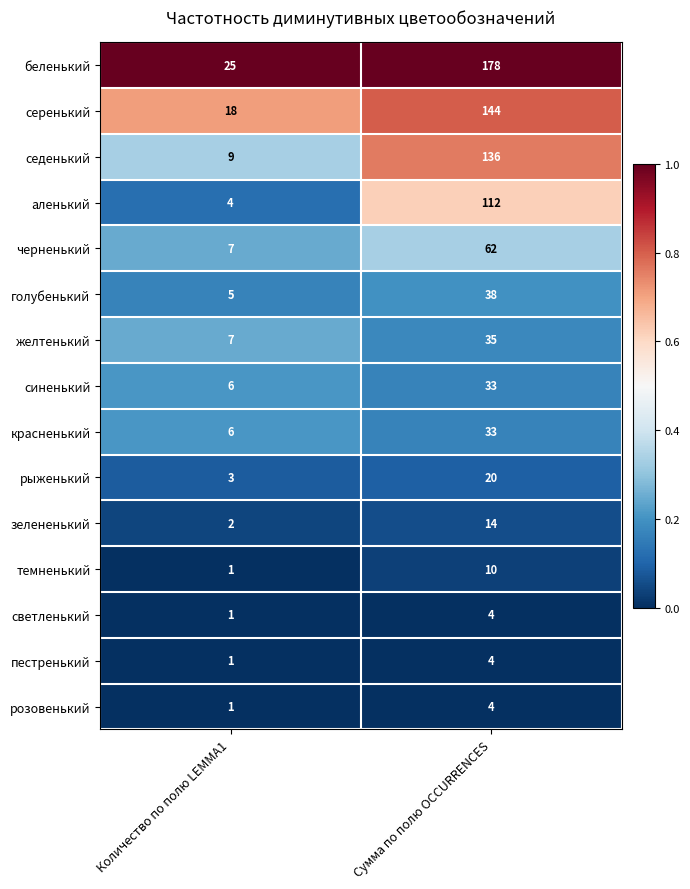

How many data points does each series have?

2